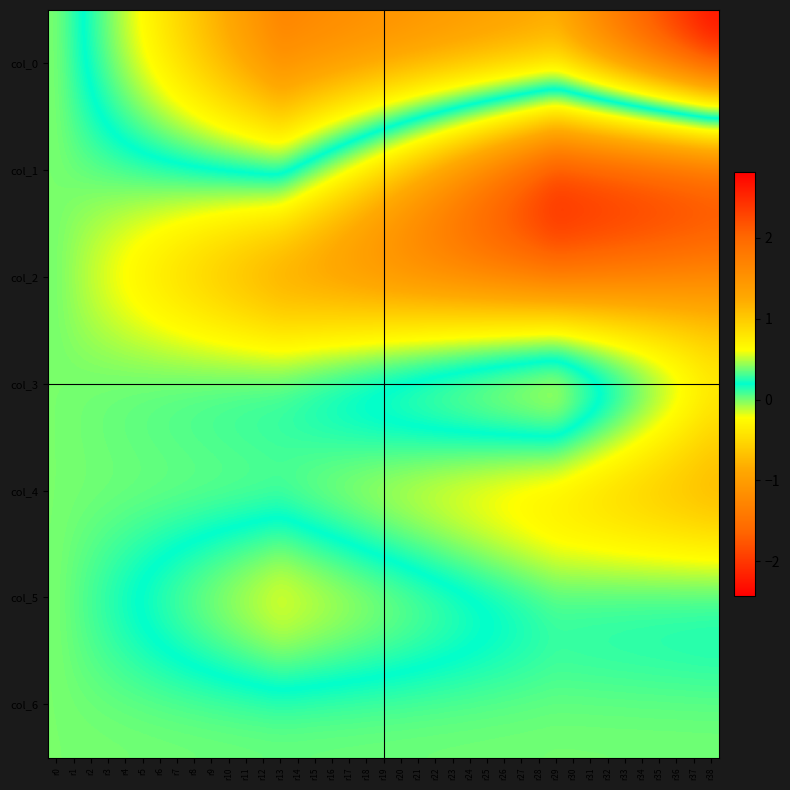

Reading right to left, extract all data points from this chart.

col_0: r38=2.8	r37=2.7	r36=2.5	r35=2.3	r34=2.2	r33=2.0	r32=1.8	r31=1.7	r30=1.5	r29=1.4	r28=1.4	r27=1.4	r26=1.4	r25=1.4	r24=1.5	r23=1.5	r22=1.5	r21=1.5	r20=1.6	r19=1.6	r18=1.6	r17=1.6	r16=1.6	r15=1.7	r14=1.7	r13=1.7	r12=1.6	r11=1.4	r10=1.3	r9=1.2	r8=1.0	r7=0.9	r6=0.8	r5=0.7	r4=0.5	r3=0.4	r2=0.3	r1=0.1	r0=0.0
col_1: r38=-2.3	r37=-2.3	r36=-2.4	r35=-2.4	r34=-2.4	r33=-2.4	r32=-2.4	r31=-2.4	r30=-2.4	r29=-2.4	r28=-2.3	r27=-2.1	r26=-1.9	r25=-1.7	r24=-1.6	r23=-1.4	r22=-1.2	r21=-1.1	r20=-0.9	r19=-0.7	r18=-0.6	r17=-0.4	r16=-0.2	r15=-0.0	r14=0.1	r13=0.3	r12=0.3	r11=0.2	r10=0.2	r9=0.2	r8=0.2	r7=0.2	r6=0.1	r5=0.1	r4=0.1	r3=0.1	r2=0.0	r1=0.0	r0=0.0
col_2: r38=-1.3	r37=-1.3	r36=-1.4	r35=-1.4	r34=-1.4	r33=-1.5	r32=-1.5	r31=-1.6	r30=-1.6	r29=-1.7	r28=-1.6	r27=-1.6	r26=-1.6	r25=-1.6	r24=-1.5	r23=-1.5	r22=-1.5	r21=-1.5	r20=-1.4	r19=-1.4	r18=-1.4	r17=-1.4	r16=-1.3	r15=-1.3	r14=-1.3	r13=-1.3	r12=-1.2	r11=-1.1	r10=-1.0	r9=-0.9	r8=-0.8	r7=-0.7	r6=-0.6	r5=-0.5	r4=-0.4	r3=-0.3	r2=-0.2	r1=-0.1	r0=0.0
col_3: r38=-0.0	r37=0.1	r36=0.3	r35=0.4	r34=0.5	r33=0.7	r32=0.8	r31=0.9	r30=1.1	r29=1.2	r28=1.2	r27=1.1	r26=1.0	r25=1.0	r24=0.9	r23=0.9	r22=0.8	r21=0.8	r20=0.7	r19=0.7	r18=0.6	r17=0.6	r16=0.5	r15=0.5	r14=0.4	r13=0.4	r12=0.3	r11=0.3	r10=0.3	r9=0.3	r8=0.2	r7=0.2	r6=0.2	r5=0.1	r4=0.1	r3=0.1	r2=0.1	r1=0.0	r0=0.0
col_4: r38=-1.1	r37=-1.0	r36=-1.0	r35=-1.0	r34=-0.9	r33=-0.9	r32=-0.8	r31=-0.8	r30=-0.8	r29=-0.7	r28=-0.7	r27=-0.7	r26=-0.6	r25=-0.6	r24=-0.6	r23=-0.5	r22=-0.5	r21=-0.4	r20=-0.4	r19=-0.4	r18=-0.3	r17=-0.3	r16=-0.3	r15=-0.2	r14=-0.2	r13=-0.1	r12=-0.1	r11=-0.1	r10=-0.1	r9=-0.1	r8=-0.1	r7=-0.1	r6=-0.1	r5=-0.1	r4=-0.0	r3=-0.0	r2=-0.0	r1=-0.0	r0=0.0
col_5: r38=0.3	r37=0.3	r36=0.3	r35=0.3	r34=0.3	r33=0.3	r32=0.3	r31=0.3	r30=0.3	r29=0.2	r28=0.3	r27=0.3	r26=0.4	r25=0.4	r24=0.4	r23=0.5	r22=0.5	r21=0.5	r20=0.6	r19=0.6	r18=0.6	r17=0.7	r16=0.7	r15=0.8	r14=0.8	r13=0.8	r12=0.8	r11=0.7	r10=0.6	r9=0.6	r8=0.5	r7=0.4	r6=0.4	r5=0.3	r4=0.3	r3=0.2	r2=0.1	r1=0.1	r0=0.0
col_6: r38=0.0	r37=0.0	r36=0.0	r35=0.0	r34=0.0	r33=0.0	r32=0.0	r31=0.0	r30=0.0	r29=0.0	r28=0.0	r27=0.0	r26=0.0	r25=0.0	r24=0.0	r23=0.0	r22=0.0	r21=0.0	r20=0.0	r19=0.0	r18=0.0	r17=0.0	r16=0.0	r15=0.0	r14=0.0	r13=0.0	r12=0.0	r11=0.0	r10=0.0	r9=0.0	r8=0.0	r7=0.0	r6=0.0	r5=0.0	r4=0.0	r3=0.0	r2=0.0	r1=0.0	r0=0.0